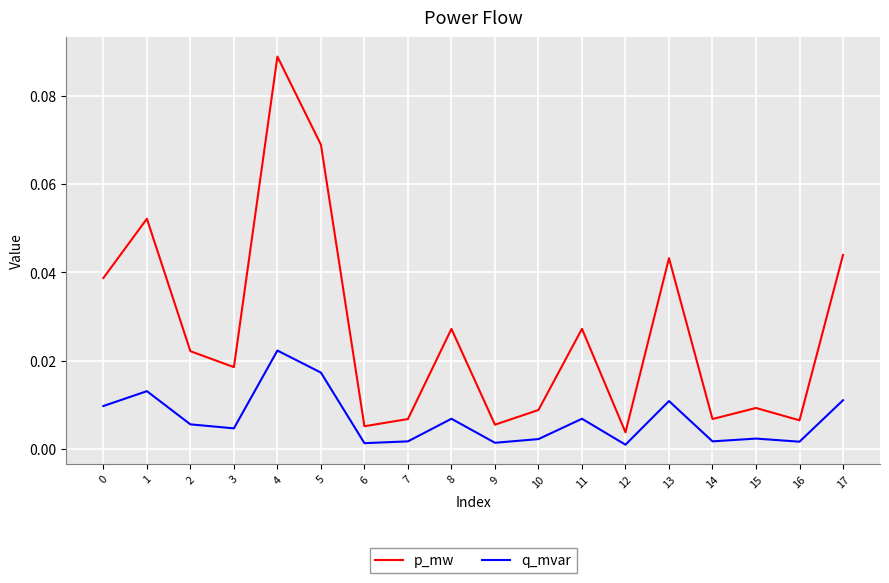

Is the value of q_mvar at 5 greater than the value of p_mw at 10?

Yes